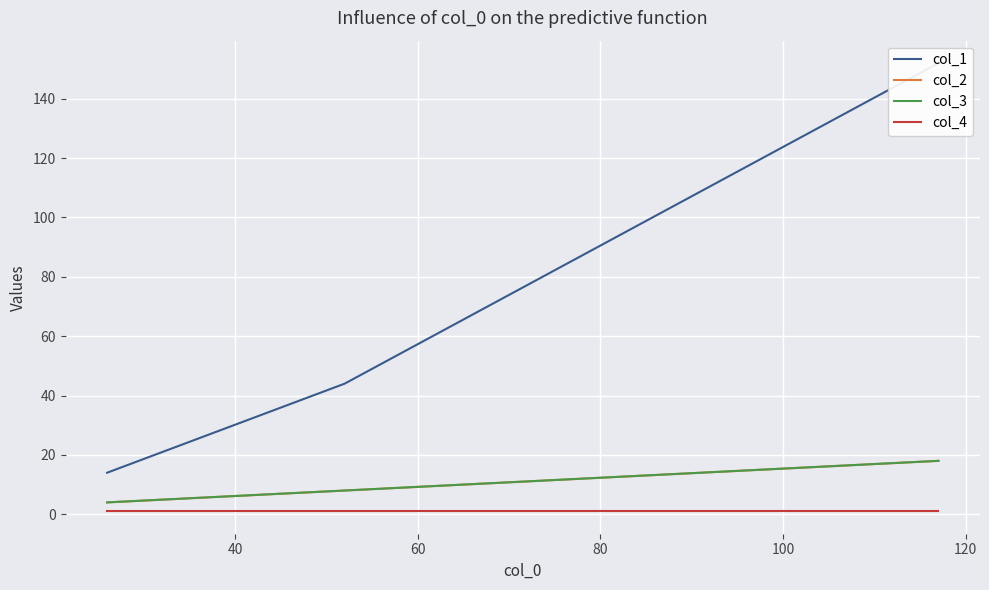

What is the greatest value displayed?

152